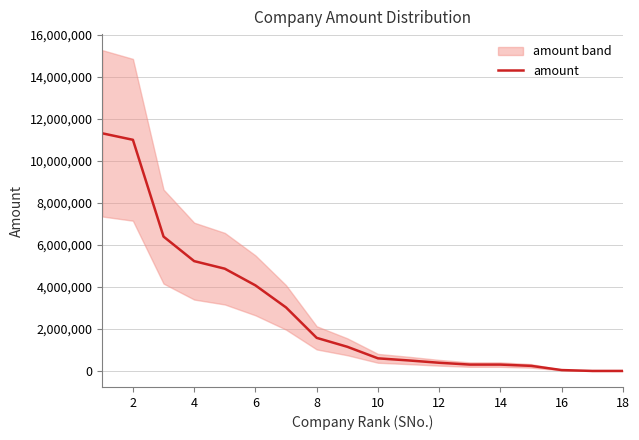

Reading right to left, what are all the values shown in this chart?

0.0	0.0	41250.0	241467.0	301740.0	302304.5	388891.0	500000.0	600000.0	1150000.0	1575389.0	3023988.0	4075638.0	4870000.0	5230948.0	6400000.0	11010000.0	11319000.0